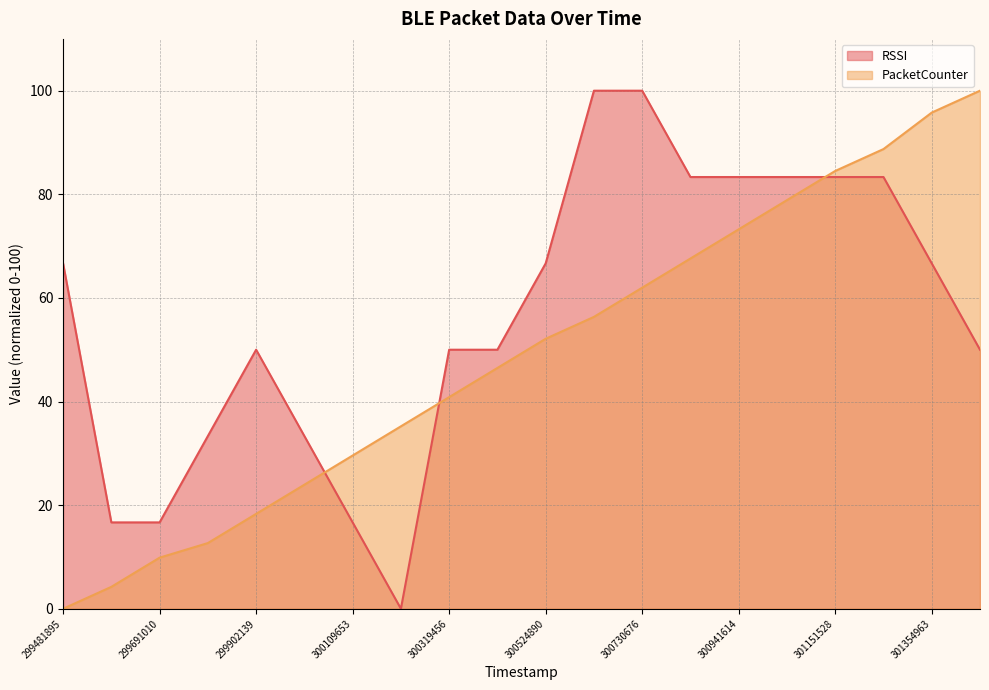

List the series in order of their peak value, lowest first.

RSSI, PacketCounter